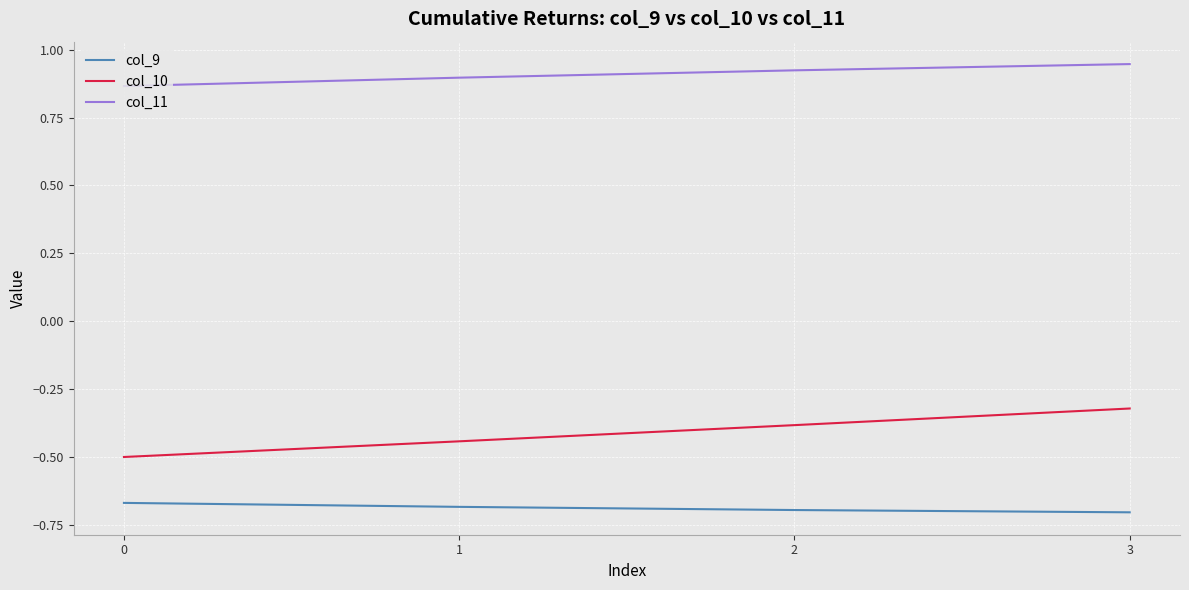

Rank the series by their average value, from highest to lowest.

col_11, col_10, col_9